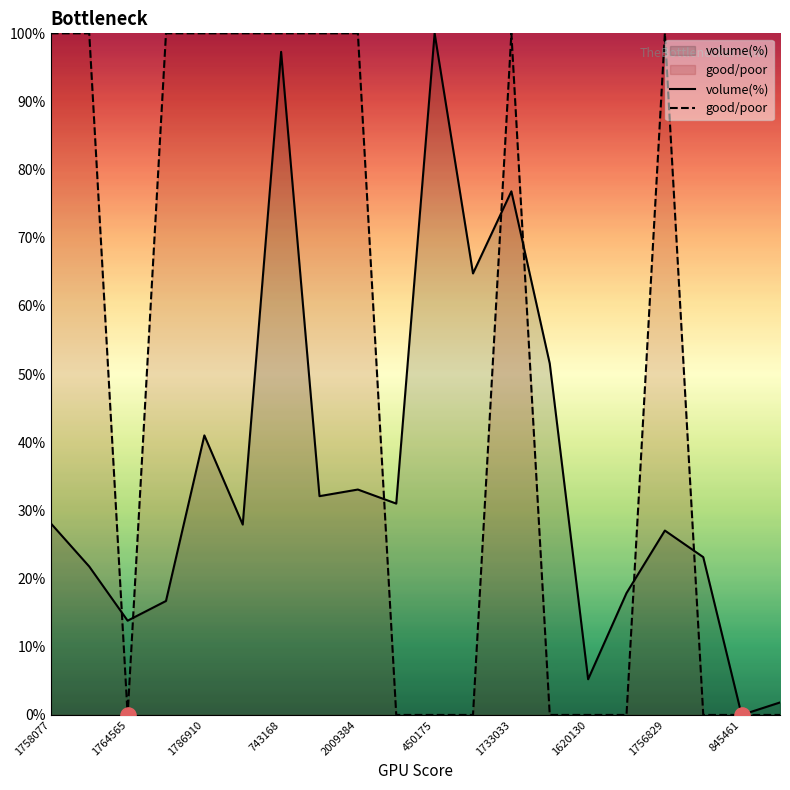

At which category is the sum across all series the highest?

743168